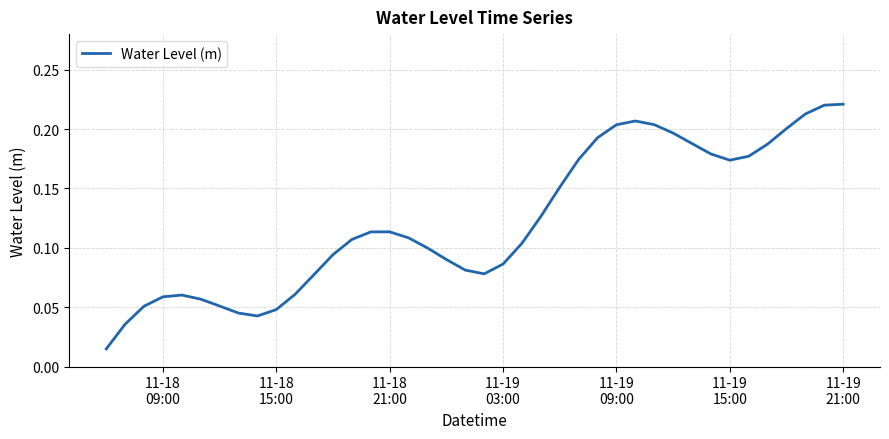

Does the chart display data point markers on the line(s)?

No